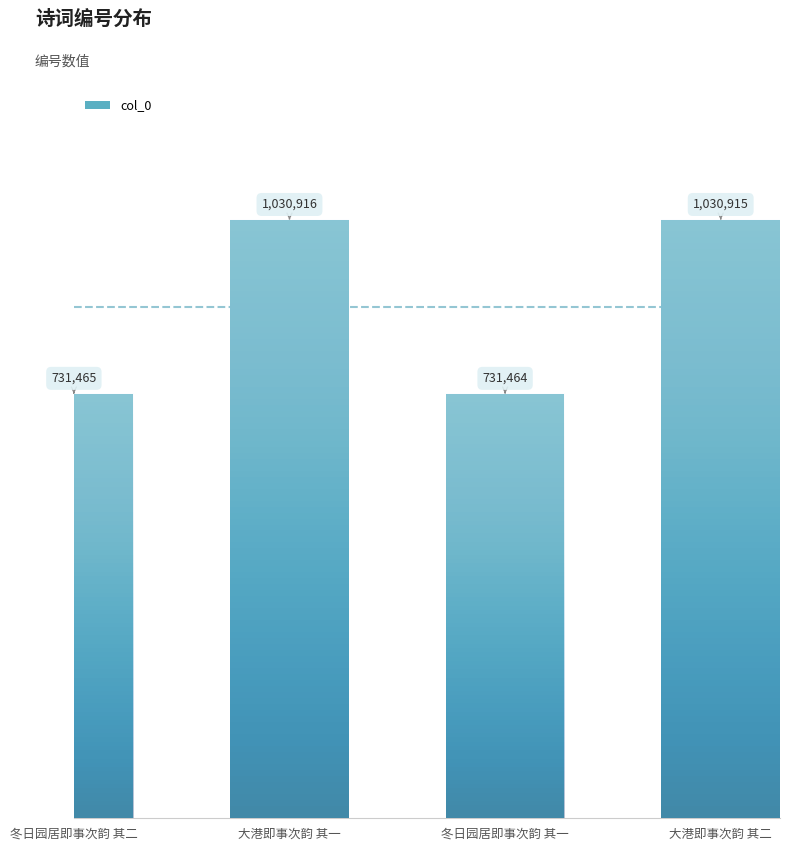

At which category does the chart reach its peak across all series?

大港即事次韵 其一